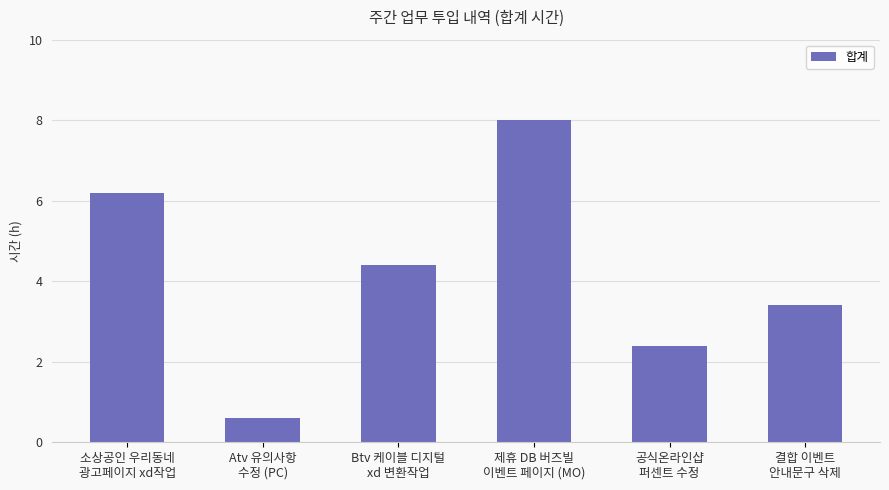

Rank the categories by value from highest to lowest.

제휴 DB 버즈빌
이벤트 페이지 (MO), 소상공인 우리동네
광고페이지 xd작업, Btv 케이블 디지털
xd 변환작업, 결합 이벤트
안내문구 삭제, 공식온라인샵
퍼센트 수정, Atv 유의사항
수정 (PC)